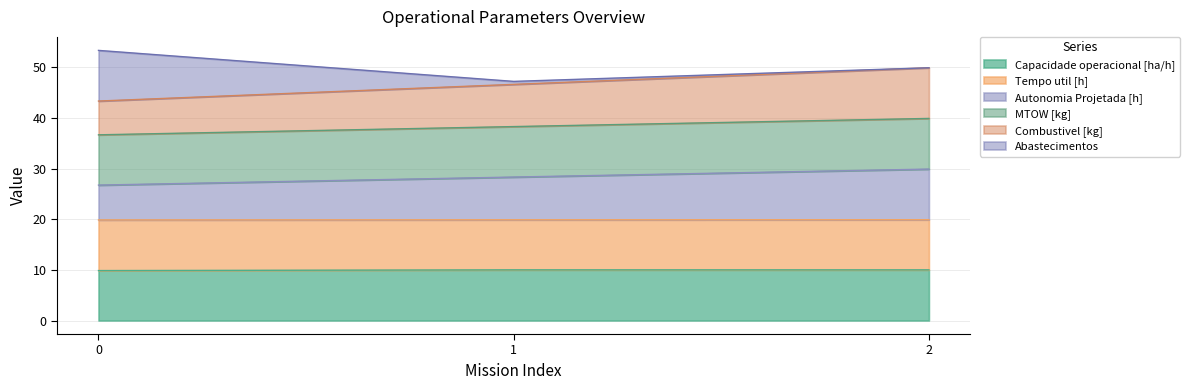

What is the difference between the highest and lowest values at 1?

36.6